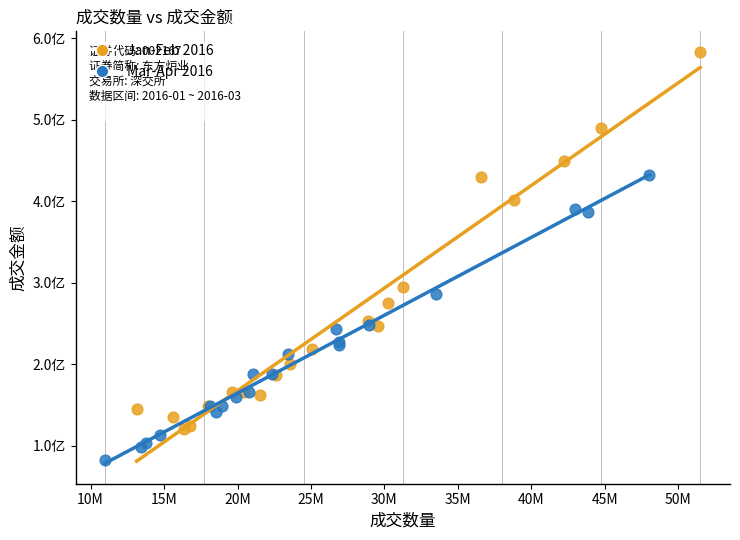

What are all the series names shown in the legend?

Jan-Feb 2016, Mar-Apr 2016